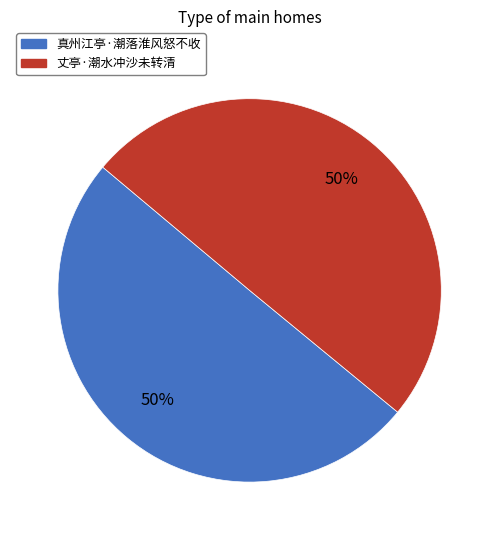

To the nearest percent, what is the average slice percentage?

50%